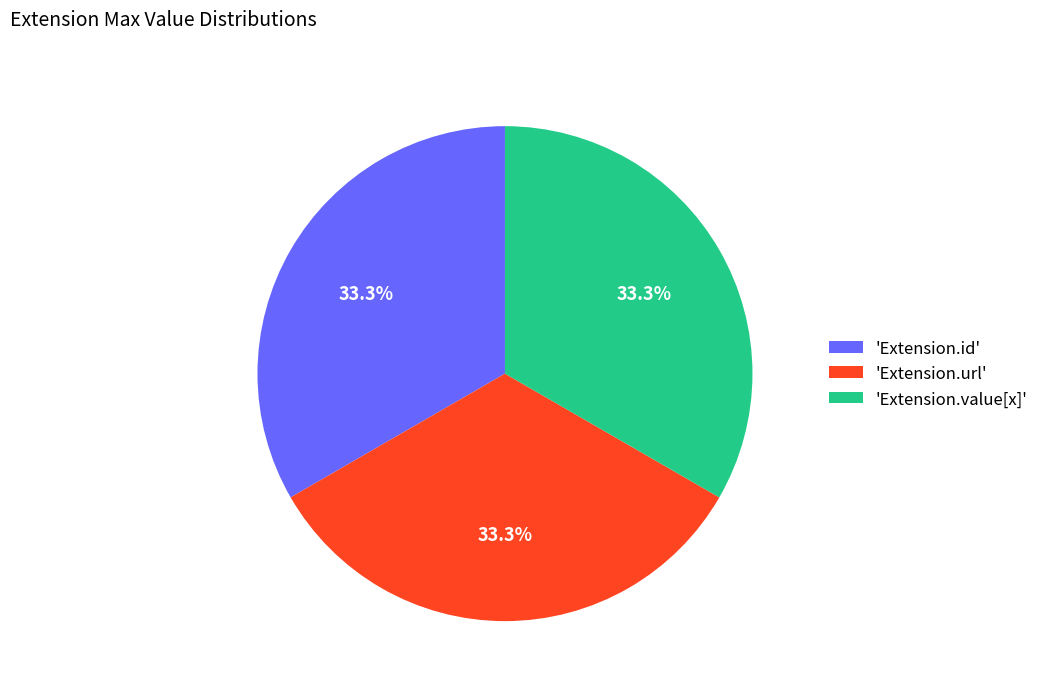

What is the ratio of the value at 'Extension.id' to the value at 'Extension.url'?

1.0